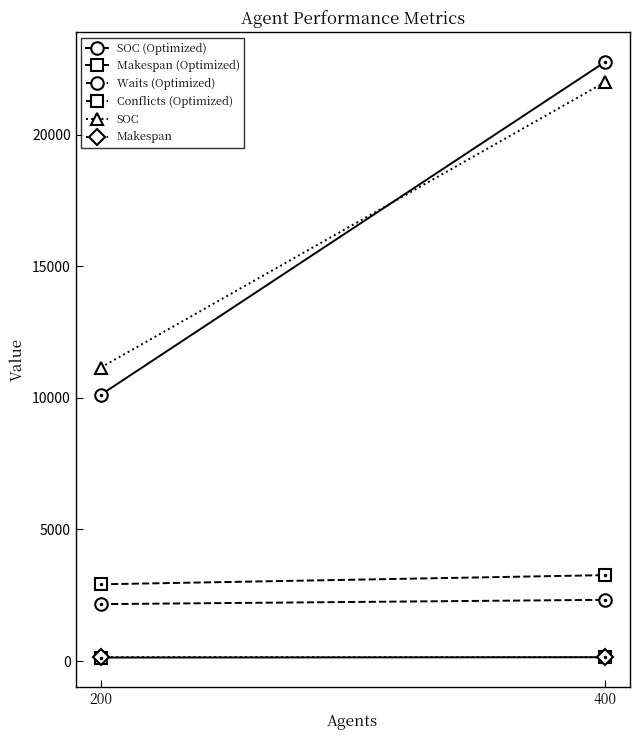

What is the smallest value displayed?

132.6